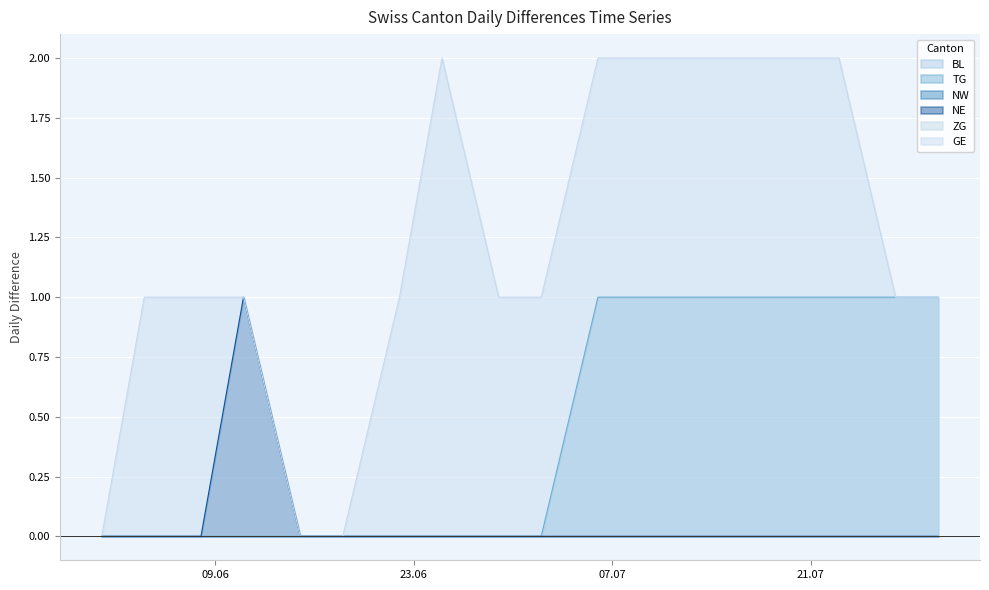

What is the label of the 15th point from the left?

2020-07-20